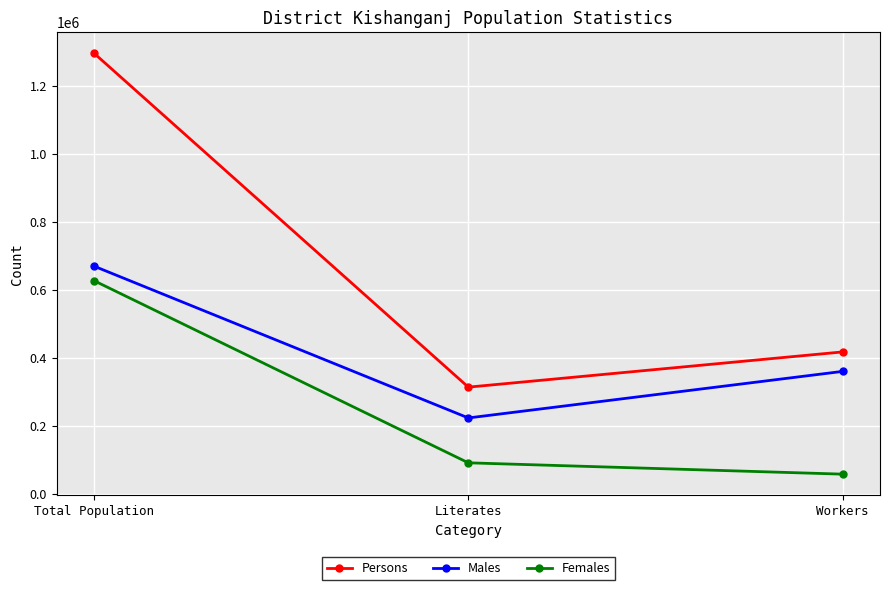

Between Total Population and Workers, which series saw the biggest shift?

Persons